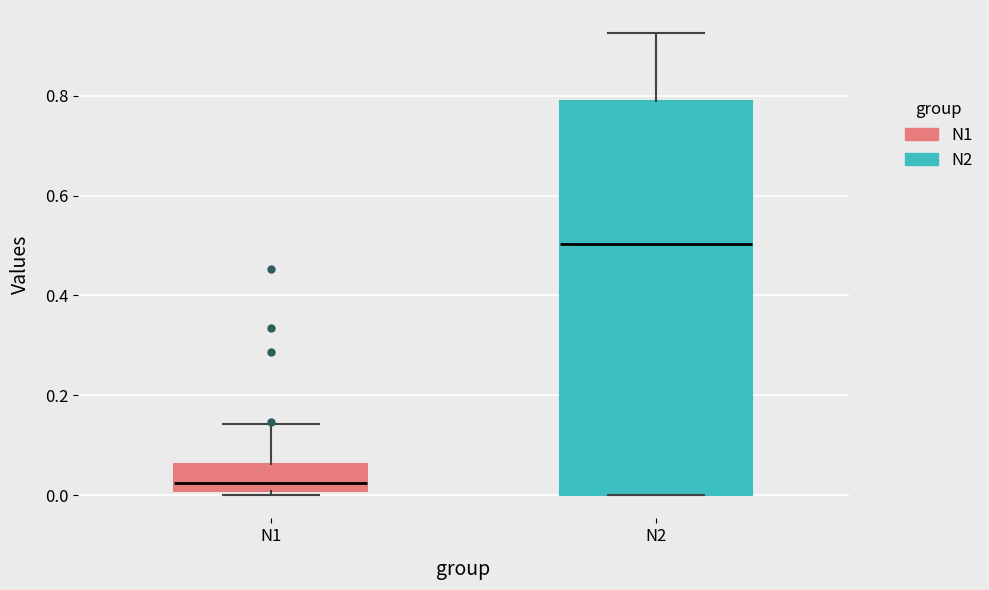

Comparing the boxes themselves (not the whiskers), which one is the tallest?

N2